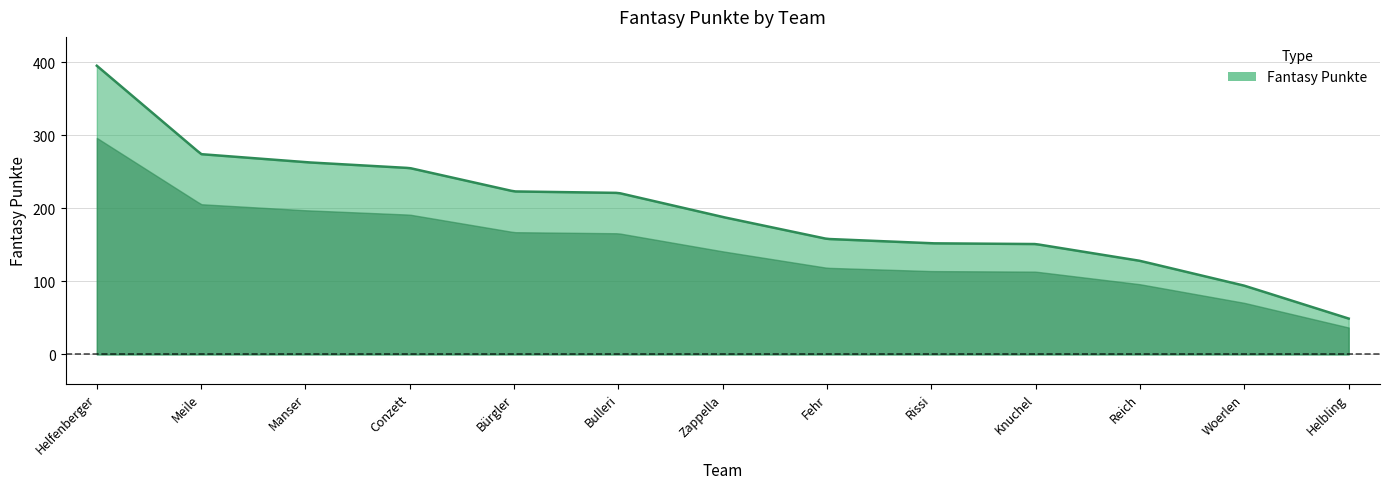

What is the difference between the maximum and second lowest values?

344.2